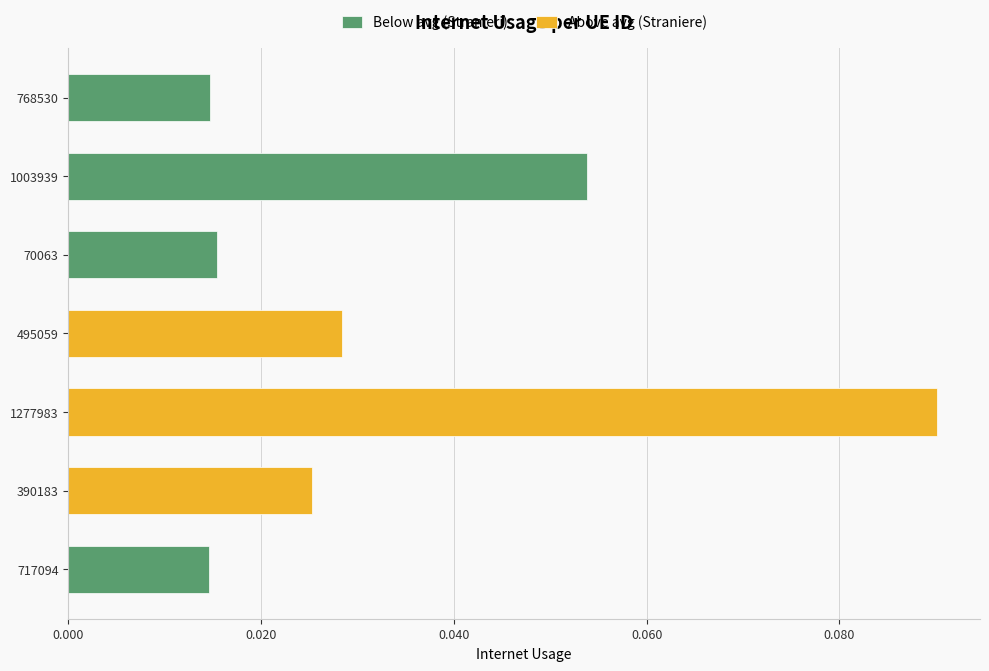

True or false: Above avg (Straniere) has a value of 0.0 at 1003939.

False